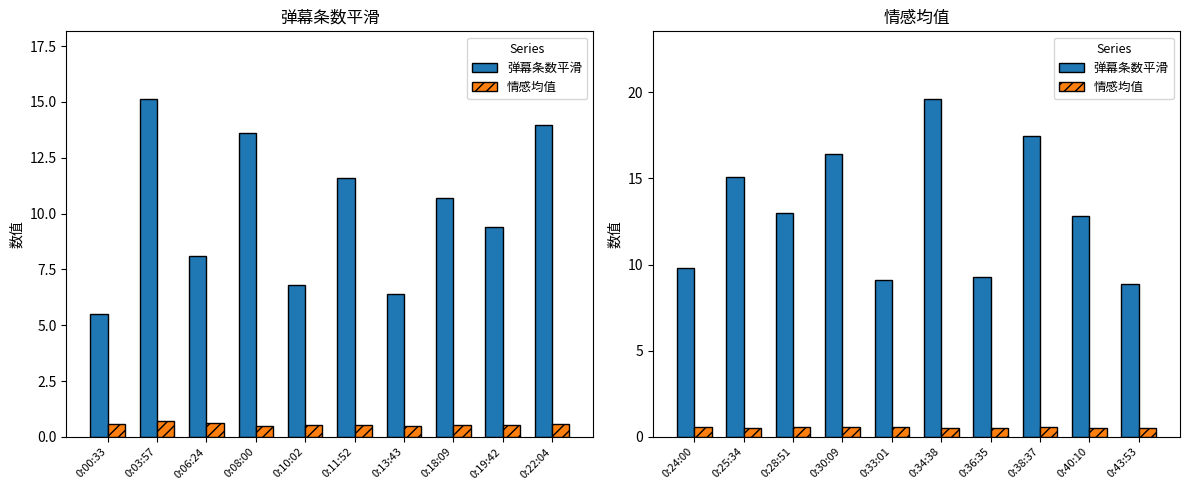

List the series in order of their peak value, lowest first.

情感均值, 弹幕条数平滑